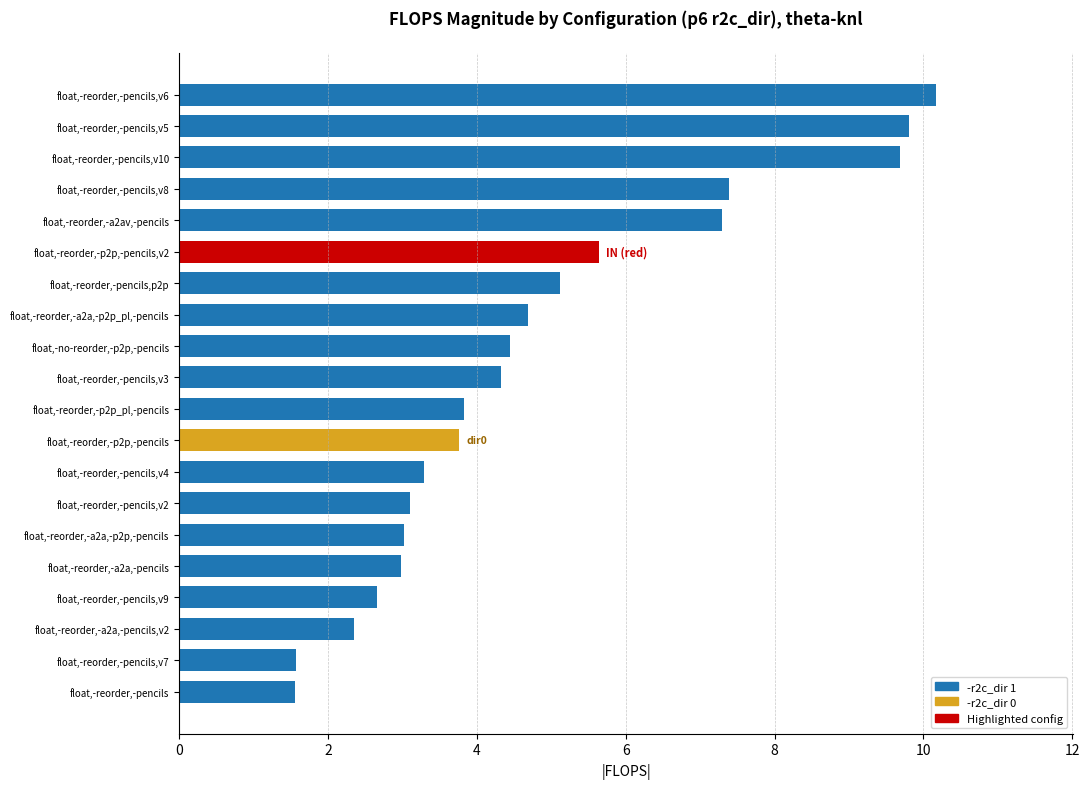

What is the sum of all values?

96.7